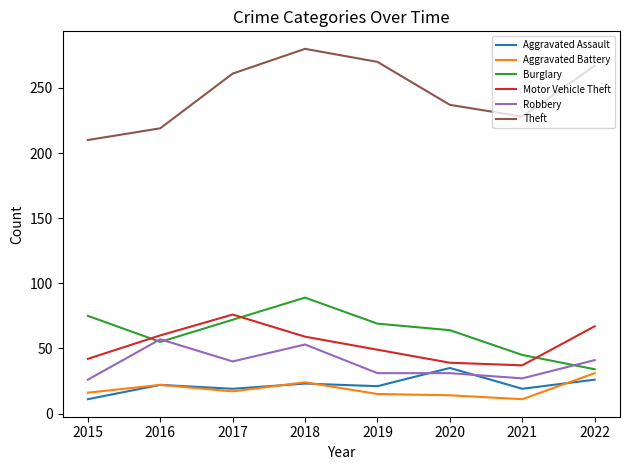

Is it true that Robbery equals 31 at 2019?

True